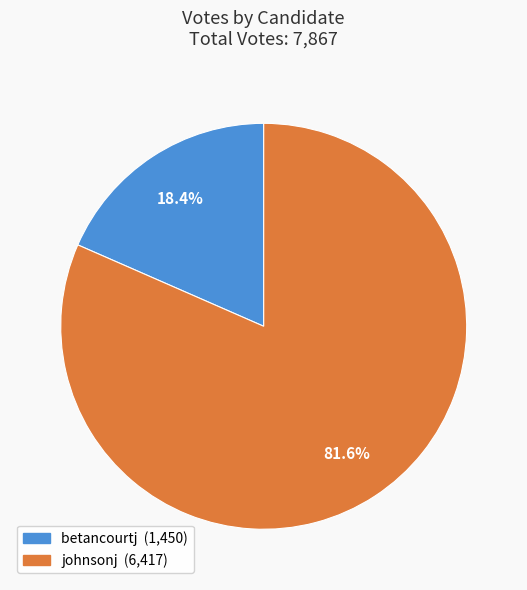

Approximately how many times larger is the value at betancourtj compared to johnsonj?

0.2